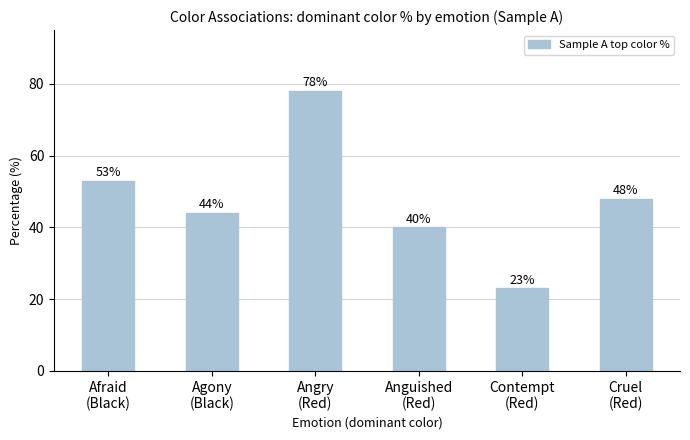

What is the label of the 5th bar from the right?

Agony
(Black)